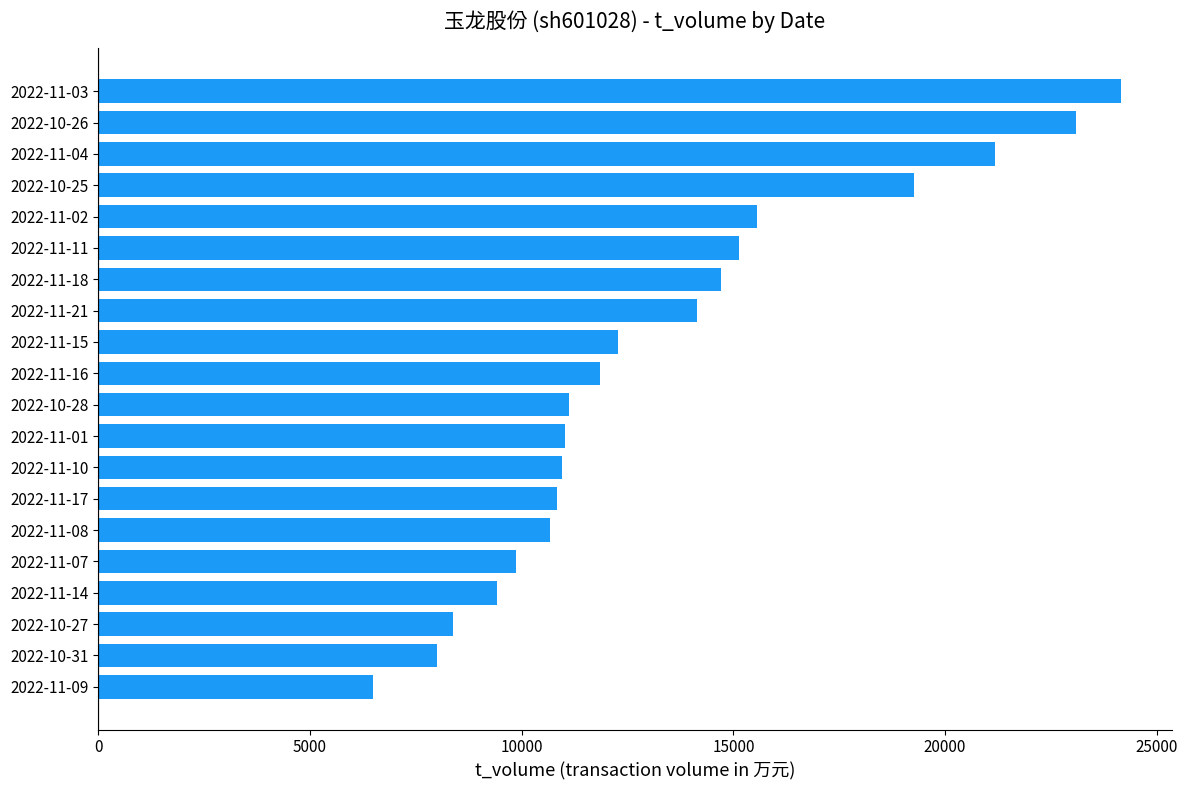

What is the difference between the maximum and minimum values?

17662